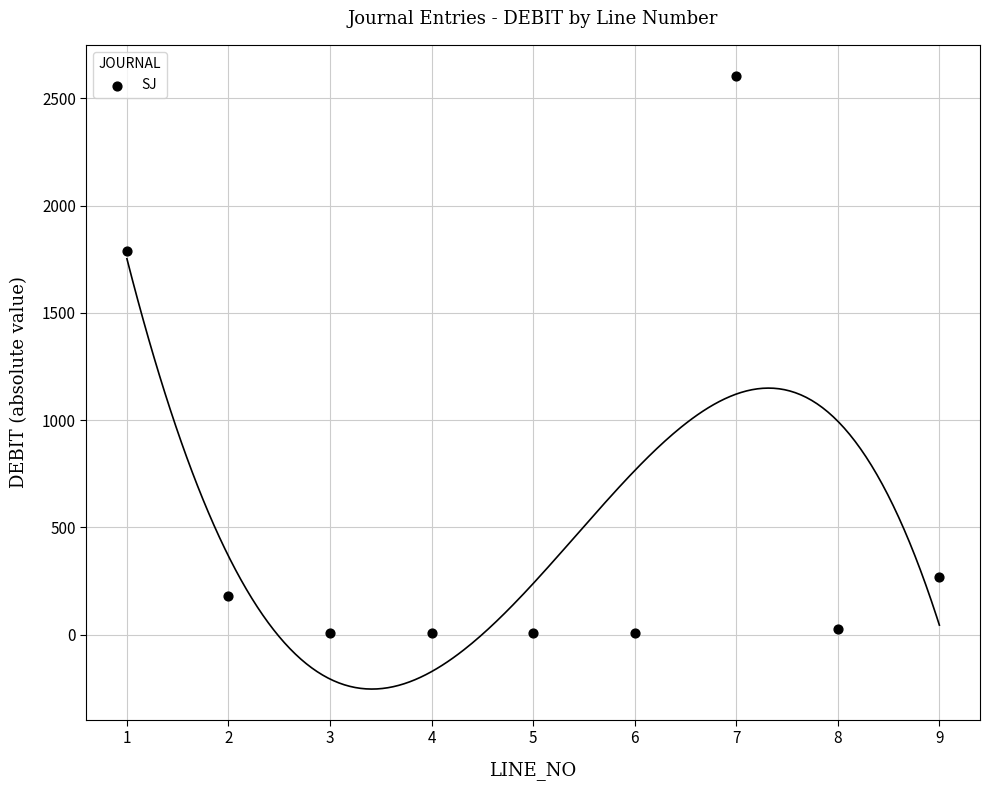

What is the range of X values (max minus min)?

8.0